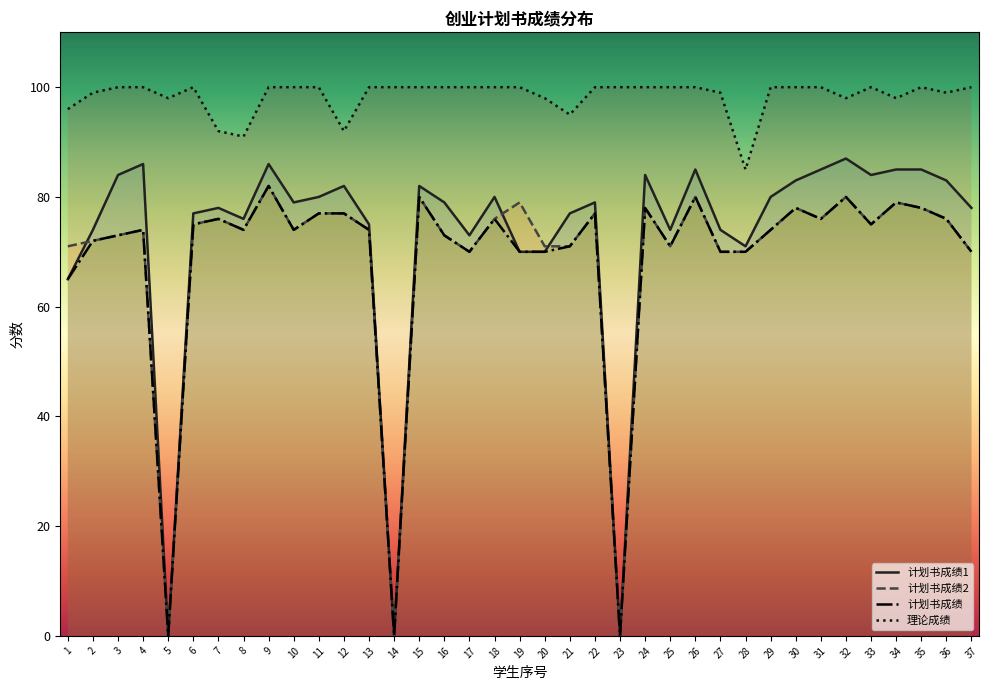

The 计划书成绩 series shows 20 at 3. True or false?

False